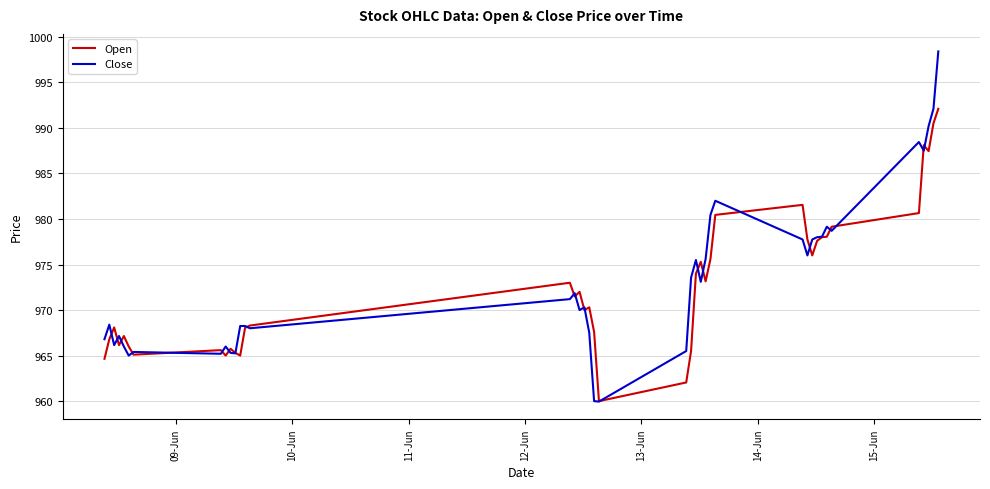

Rank the series by their maximum value, from lowest to highest.

Open, Close